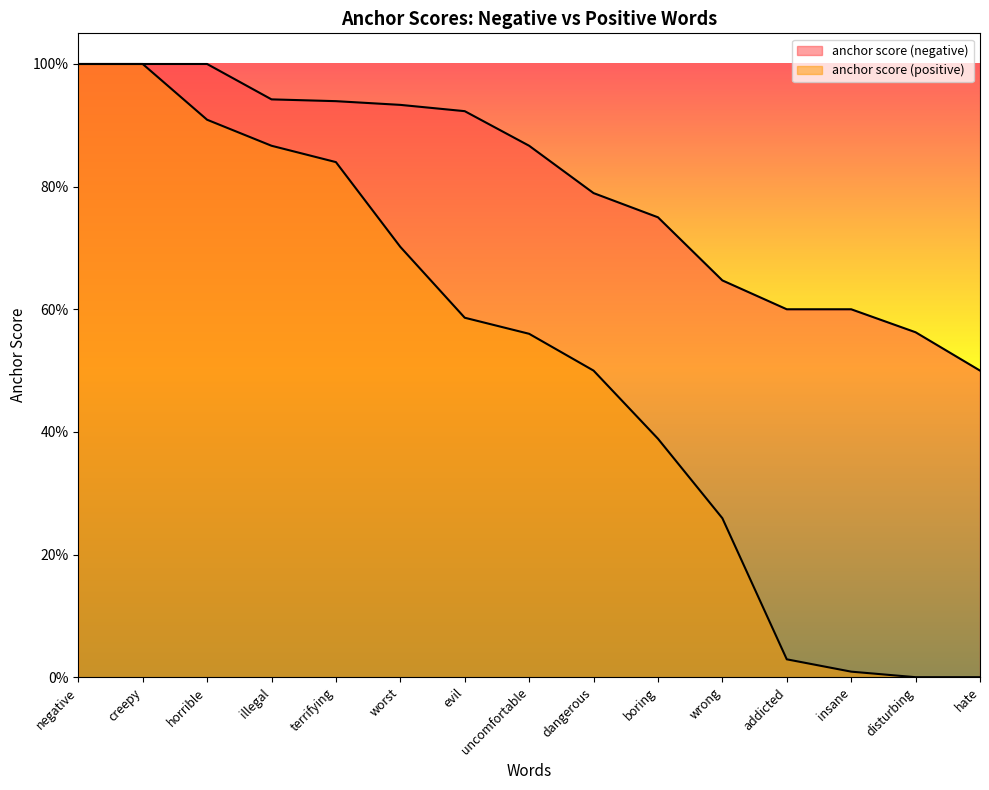

What is the difference between the anchor score (positive) values at horrible and addicted?

0.9